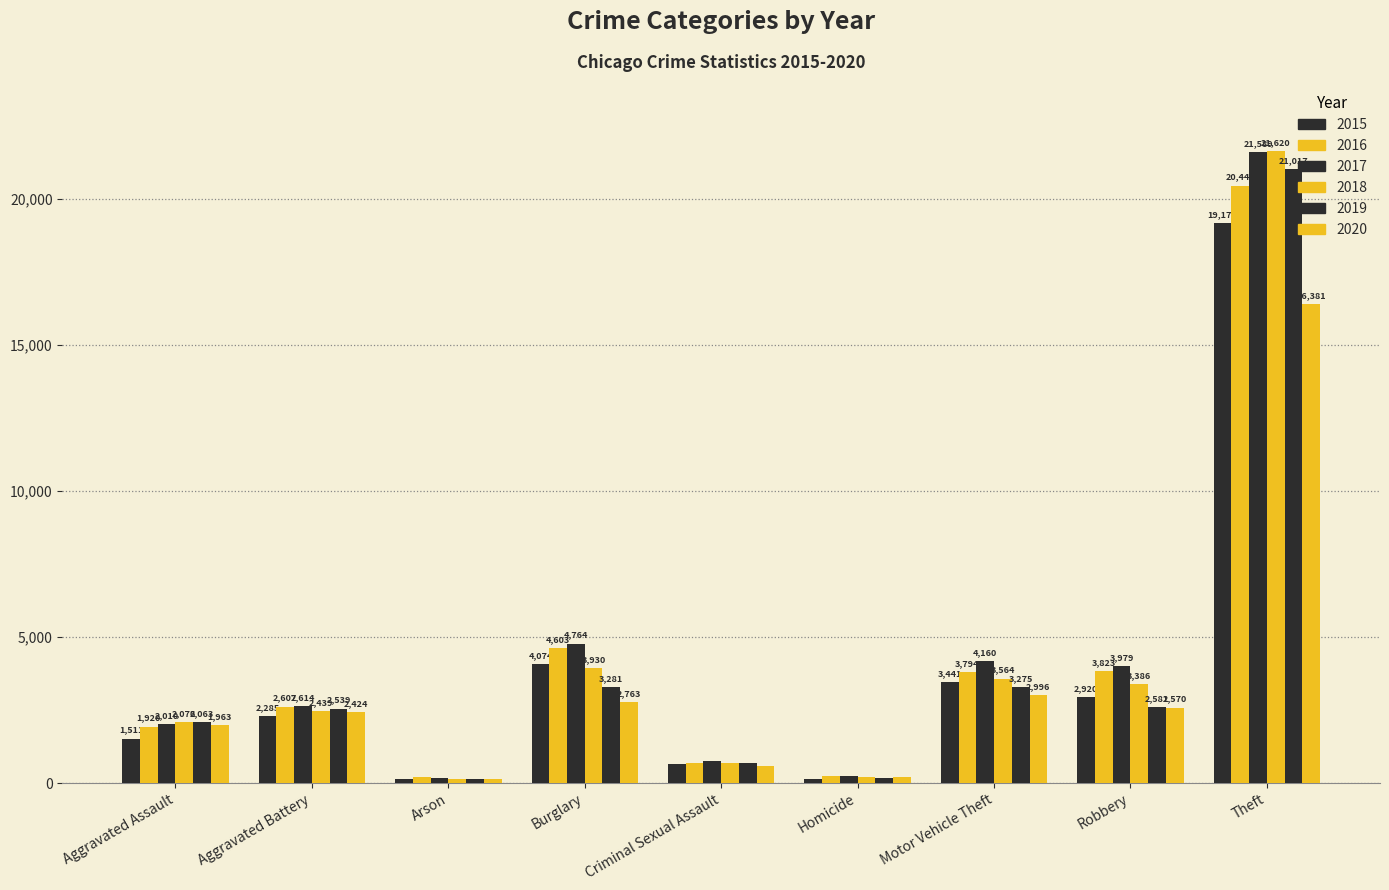

What position from the right is Robbery?

2